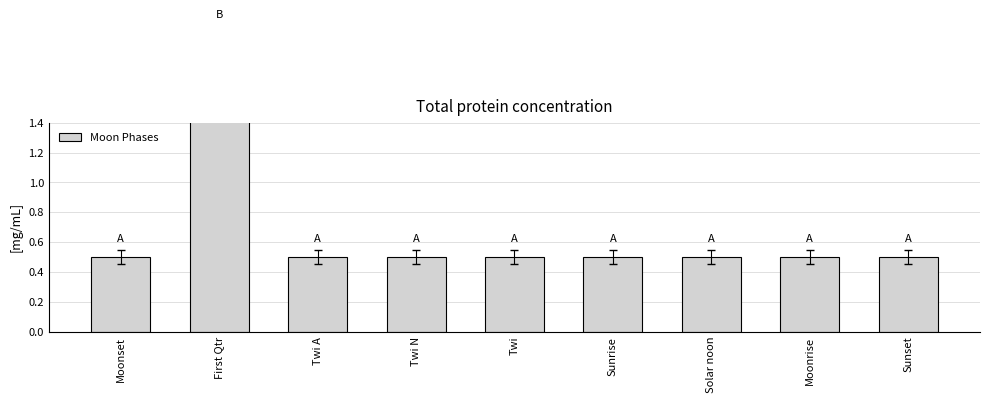

What is the sum of the values at First Qtr and Sunrise?

2.5